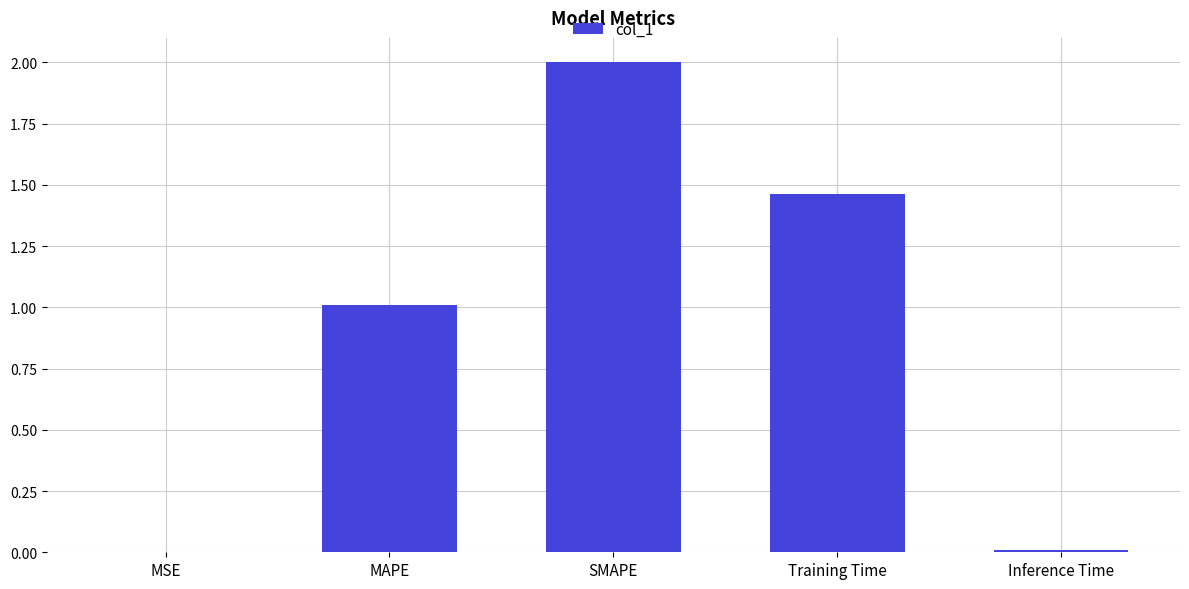

Are the bars grouped side by side (vs. stacked)?

No